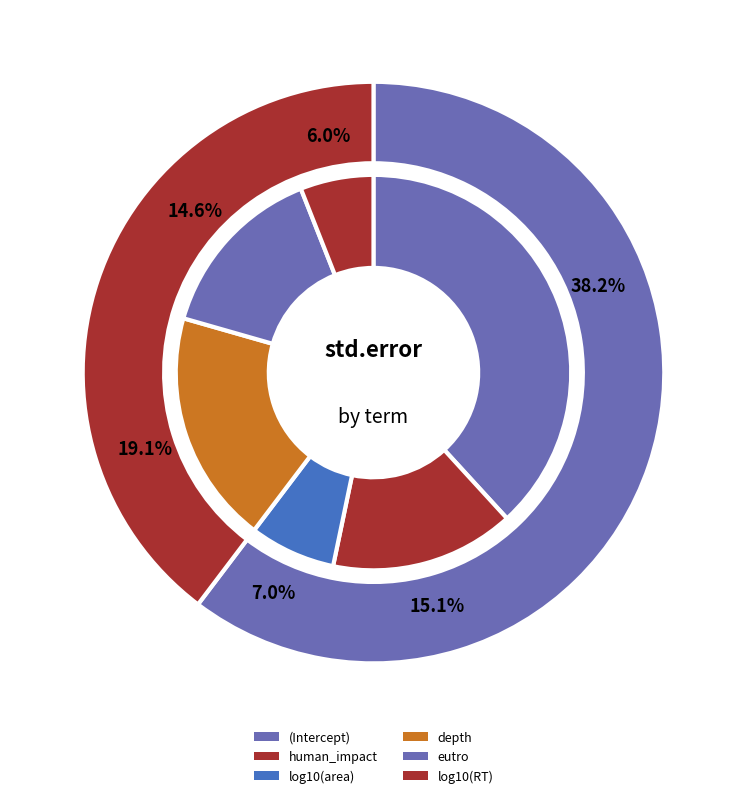

Count the number of slices in the pie.

6